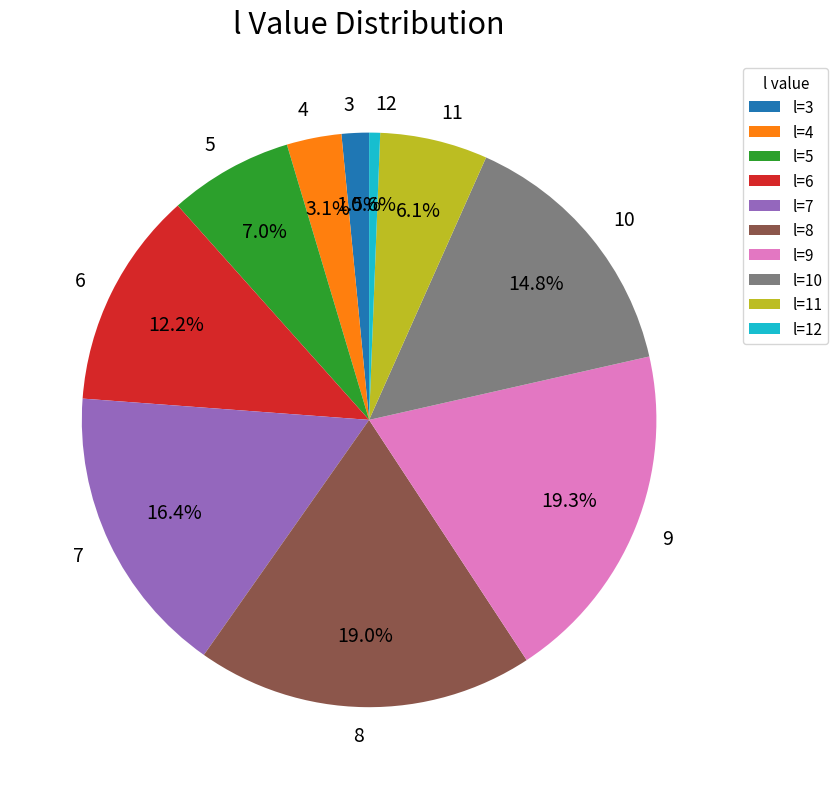

What percentage is the 8 slice, to the nearest percent?

19%